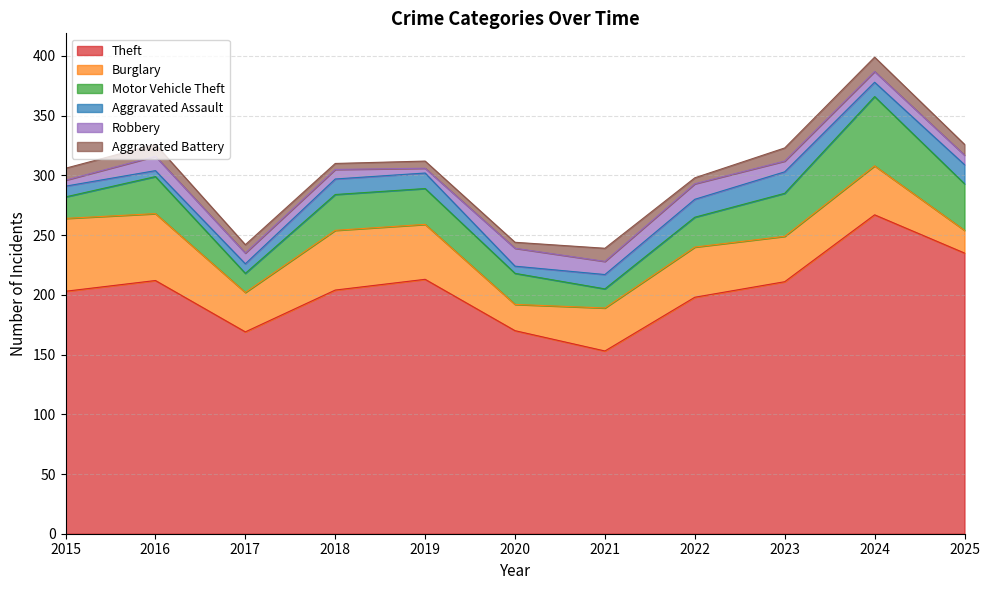

What is the difference between the second highest and minimum values in the Robbery series?

9